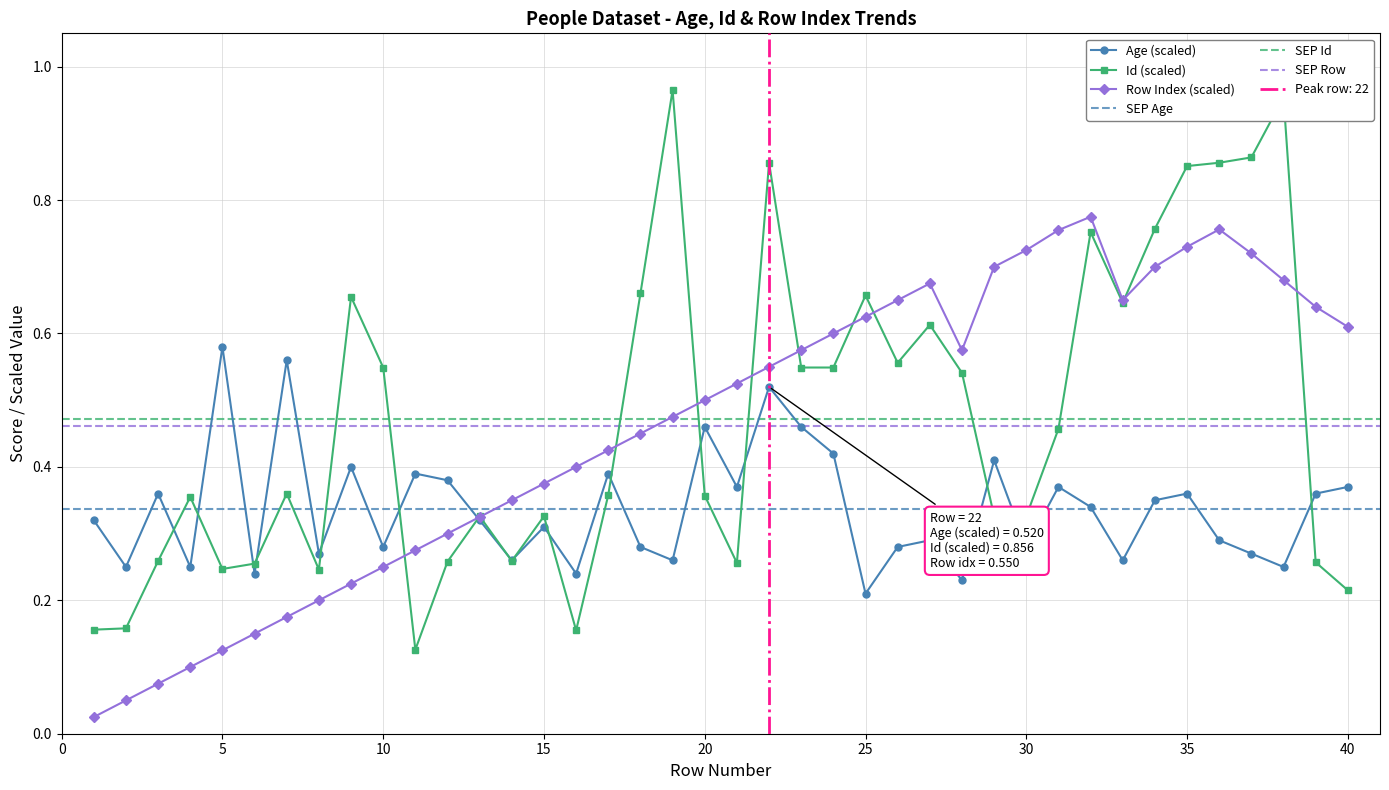

Which category has the highest value across all series?

19